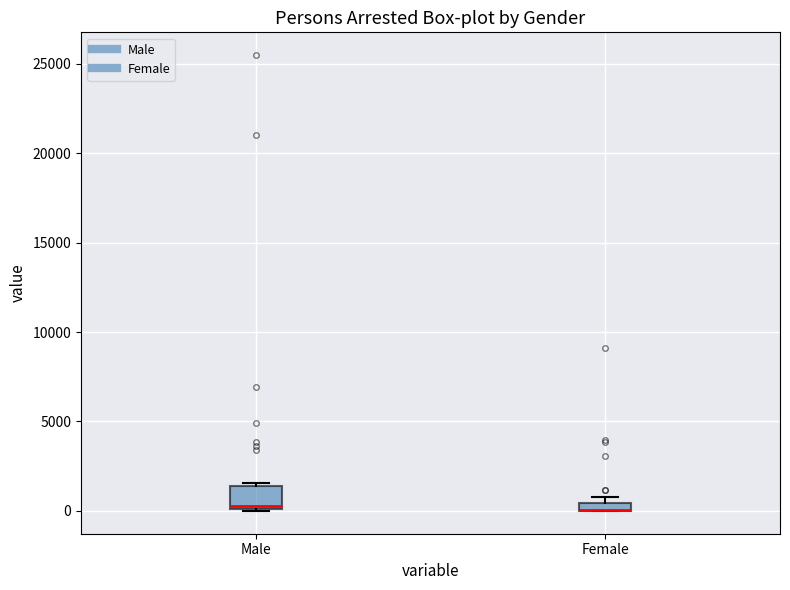

Where is the upper edge of the box for Female on the y-axis? The values are not printed on the chart, so give them approximately, as read against the axis.

500